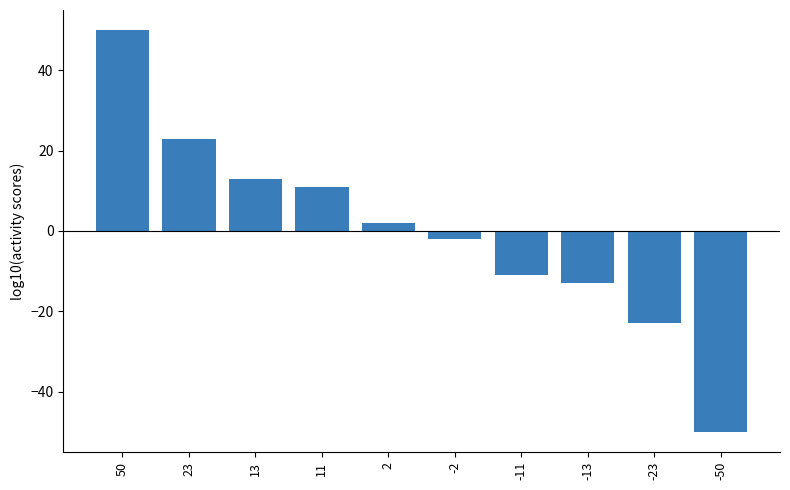

What is the minimum value shown in the chart?

-50